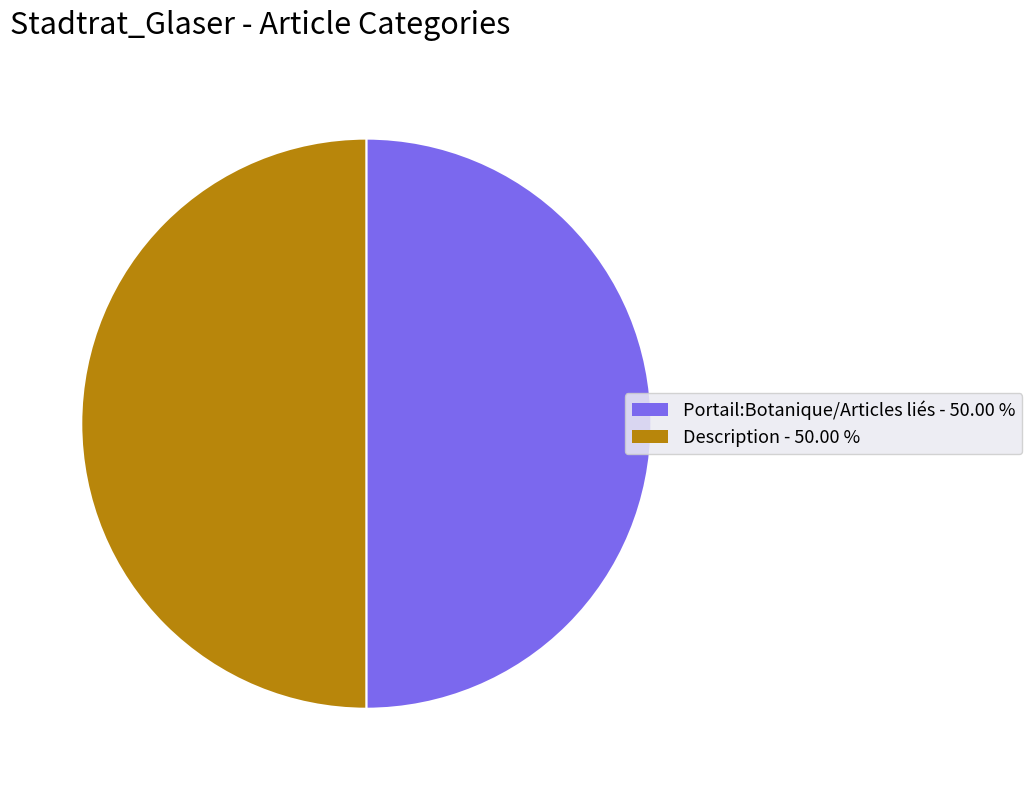

Combined, do Portail:Botanique/Articles liés and Description account for over 50%?

Yes